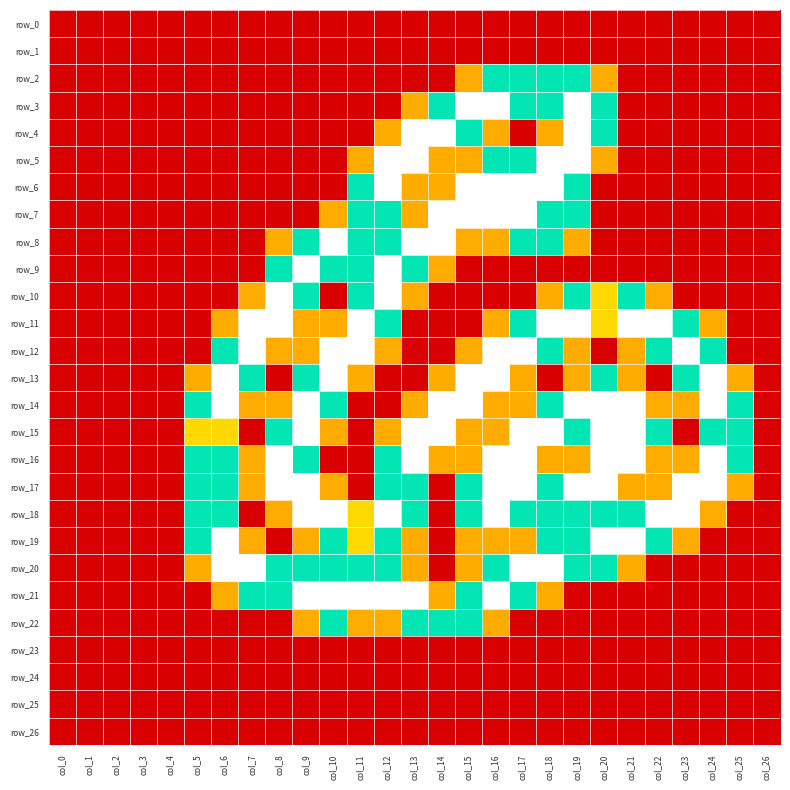

How many positive values does the row_10 series have?

11